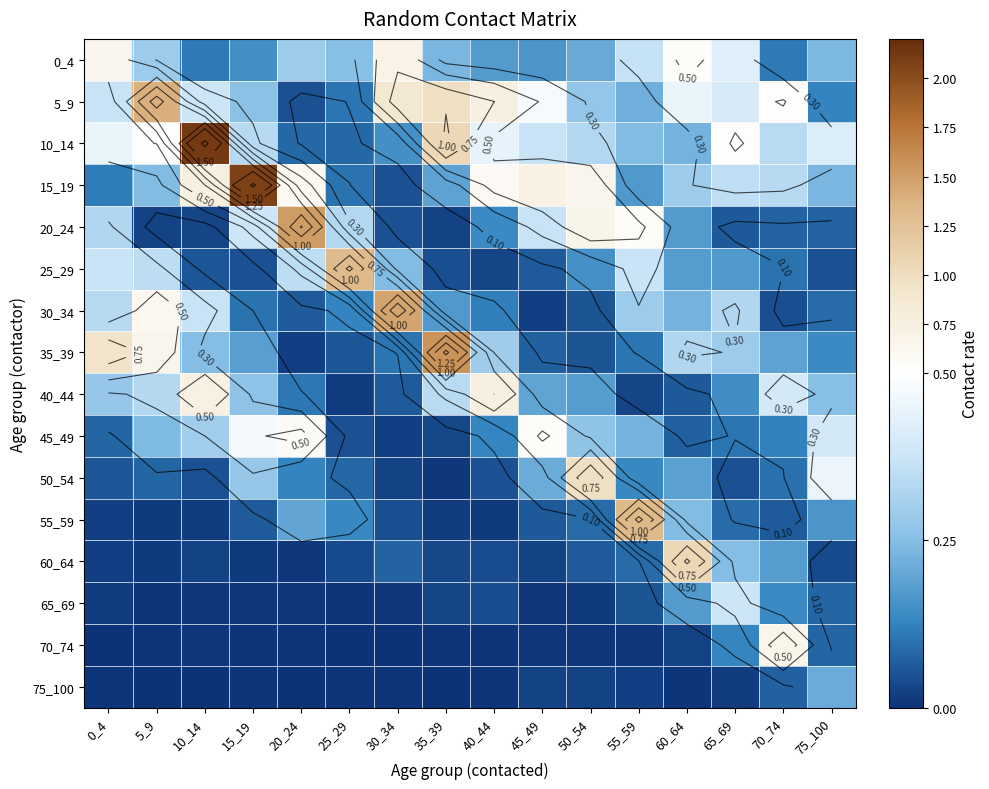

Which category has the highest value across all series?

10_14